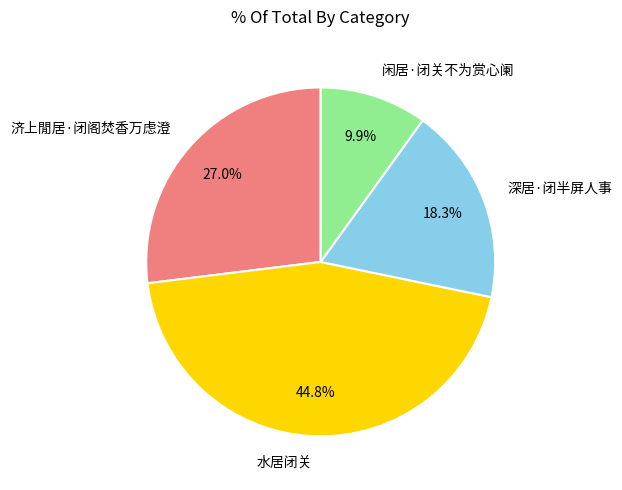

The 水居闭关 slice represents 45% of the pie. True or false?

True